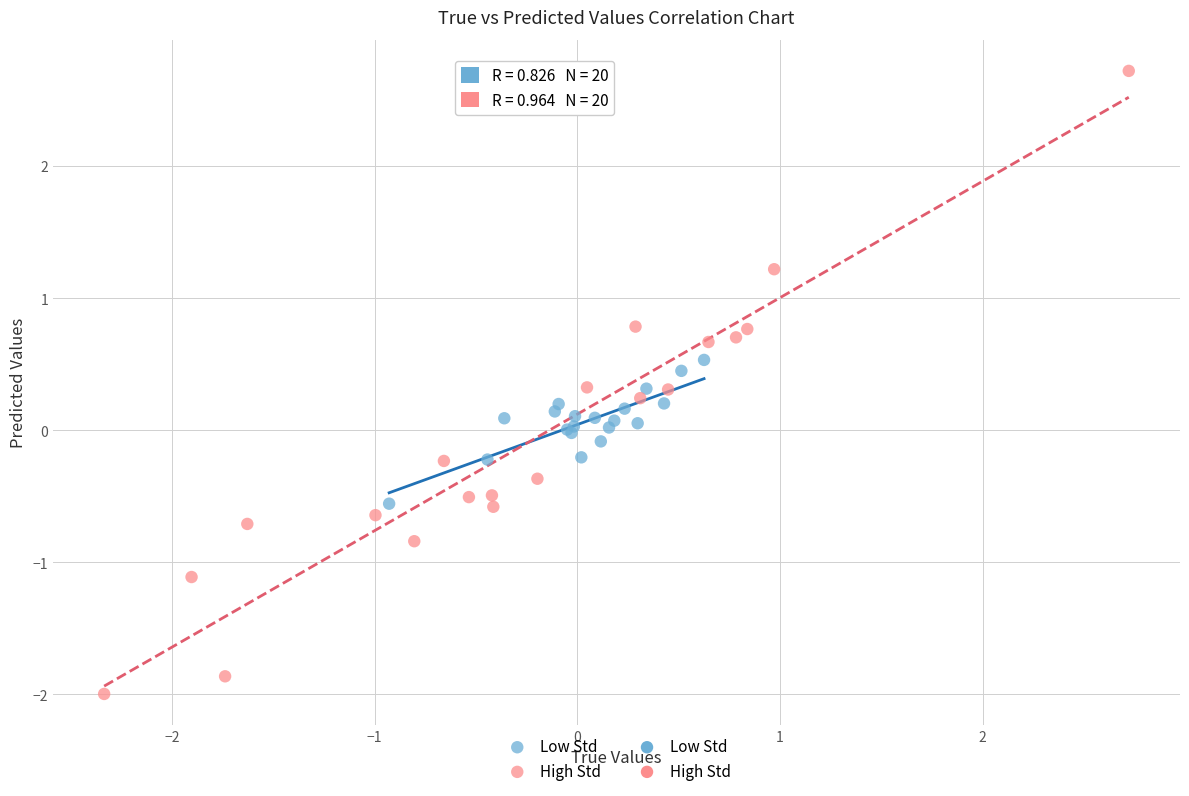

Which series has the widest spread of Y values?

High Std